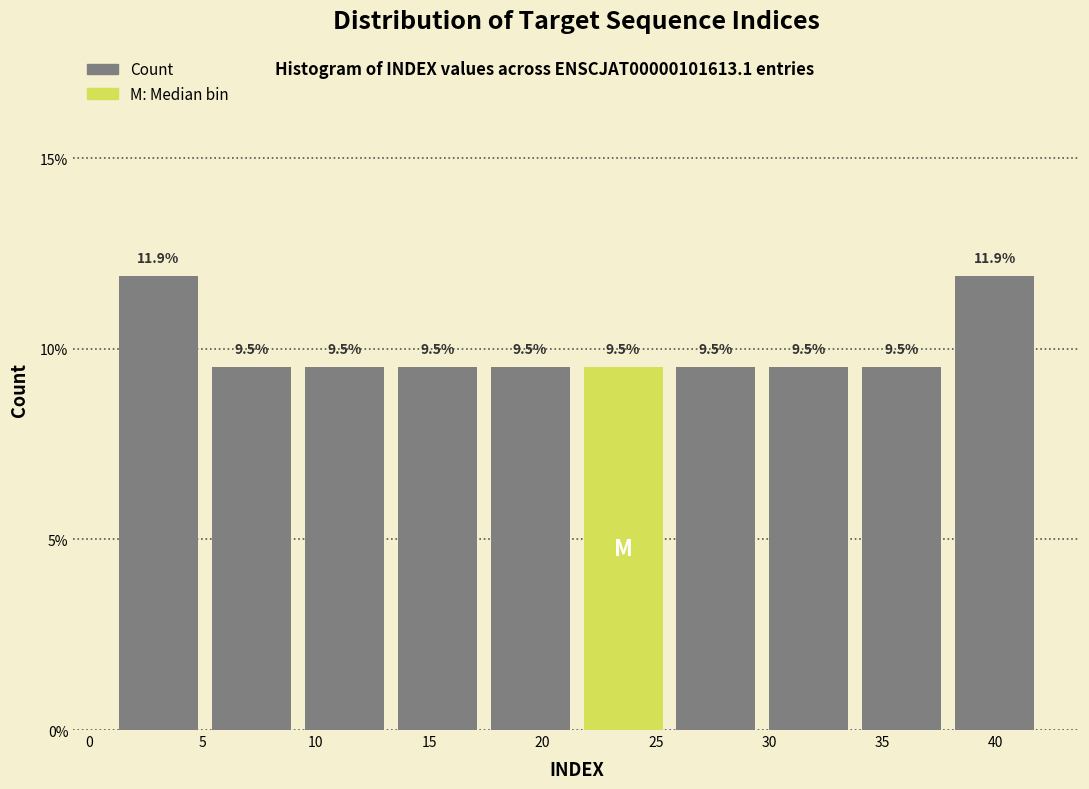

Reading left to right, list every bar in this chart as the range it spans on the x-axis followed by its height. The bar edges are not printed on the chart, so give them approximately, as read against the axis.

1.0 to 5.1: 11.9
5.1 to 9.2: 9.5
9.2 to 13.3: 9.5
13.3 to 17.4: 9.5
17.4 to 21.5: 9.5
21.5 to 25.6: 9.5
25.6 to 29.7: 9.5
29.7 to 33.8: 9.5
33.8 to 37.9: 9.5
37.9 to 42.0: 11.9